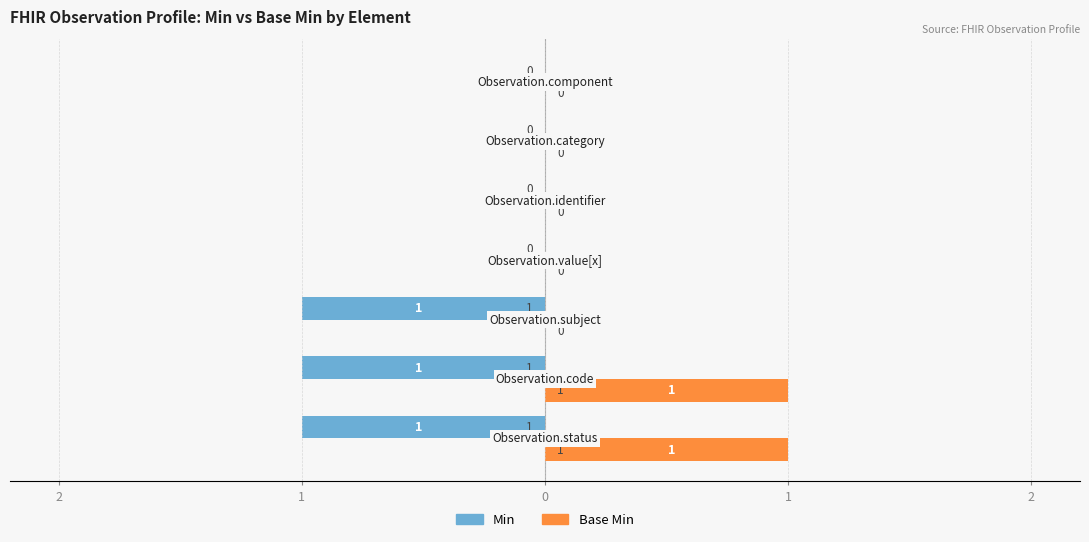

What is the difference between the second highest and second lowest values in the Min series?

1